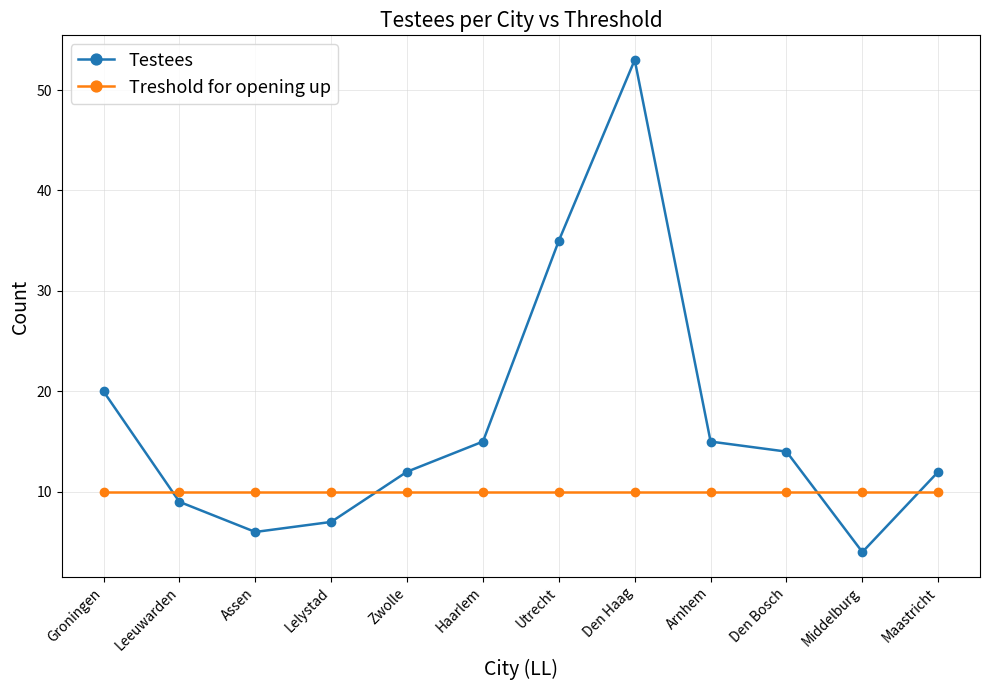

What is the sum of the Testees values at Den Bosch and Utrecht?

49